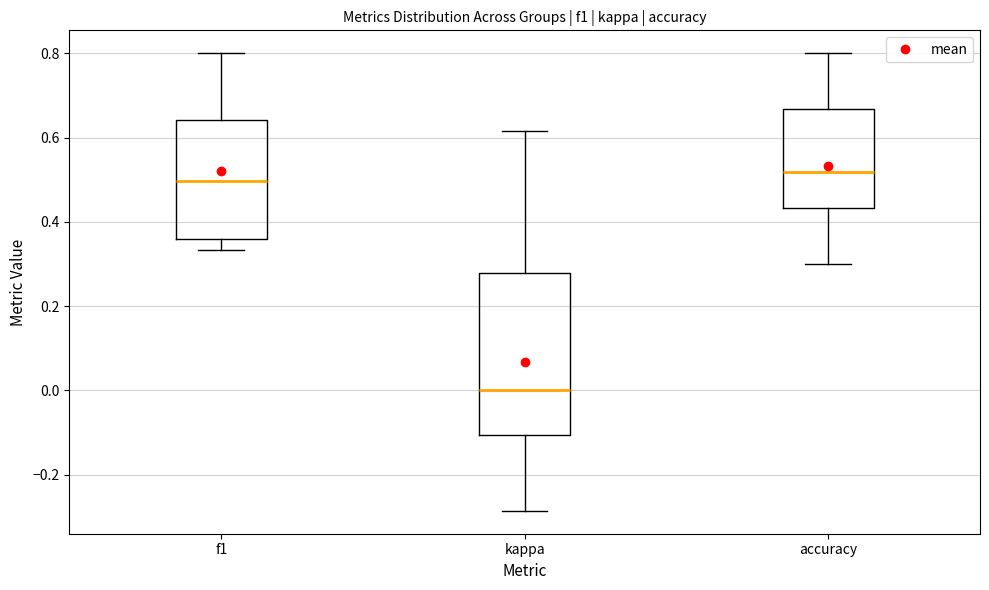

Reading left to right, transcribe this box plot: for each box, give where its median line is, the range the box spans, and where its two whiskers end, as read against the y-axis. The values are not printed on the chart, so give them approximately, as read against the axis.

f1: median 0.50, box 0.36 to 0.64, whiskers 0.34 to 0.80
kappa: median 0.00, box -0.10 to 0.28, whiskers -0.28 to 0.62
accuracy: median 0.52, box 0.44 to 0.66, whiskers 0.30 to 0.80